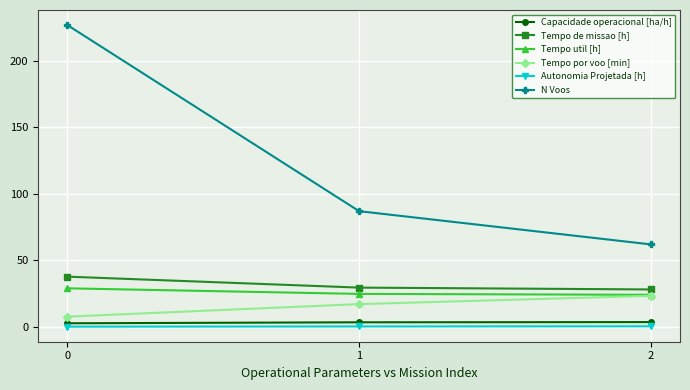

What are all the series names shown in the legend?

Capacidade operacional [ha/h], Tempo de missao [h], Tempo util [h], Tempo por voo [min], Autonomia Projetada [h], N Voos